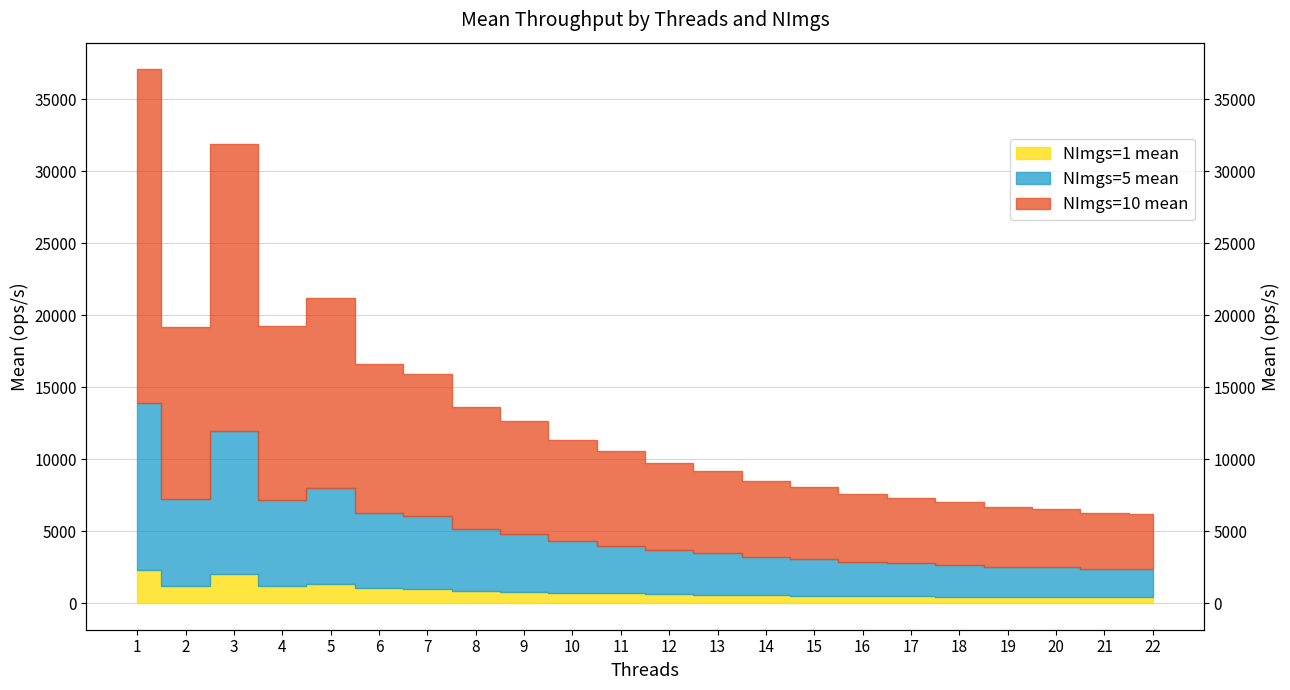

Is the value of NImgs=10 mean at 19 greater than the value of NImgs=5 mean at 9?

Yes